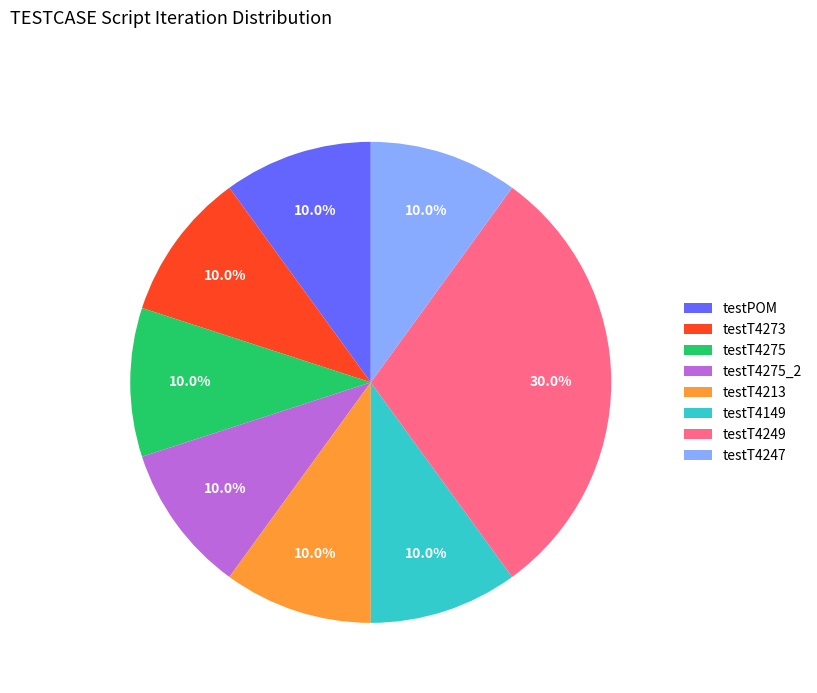

Which has a higher value, testT4249 or testPOM?

testT4249